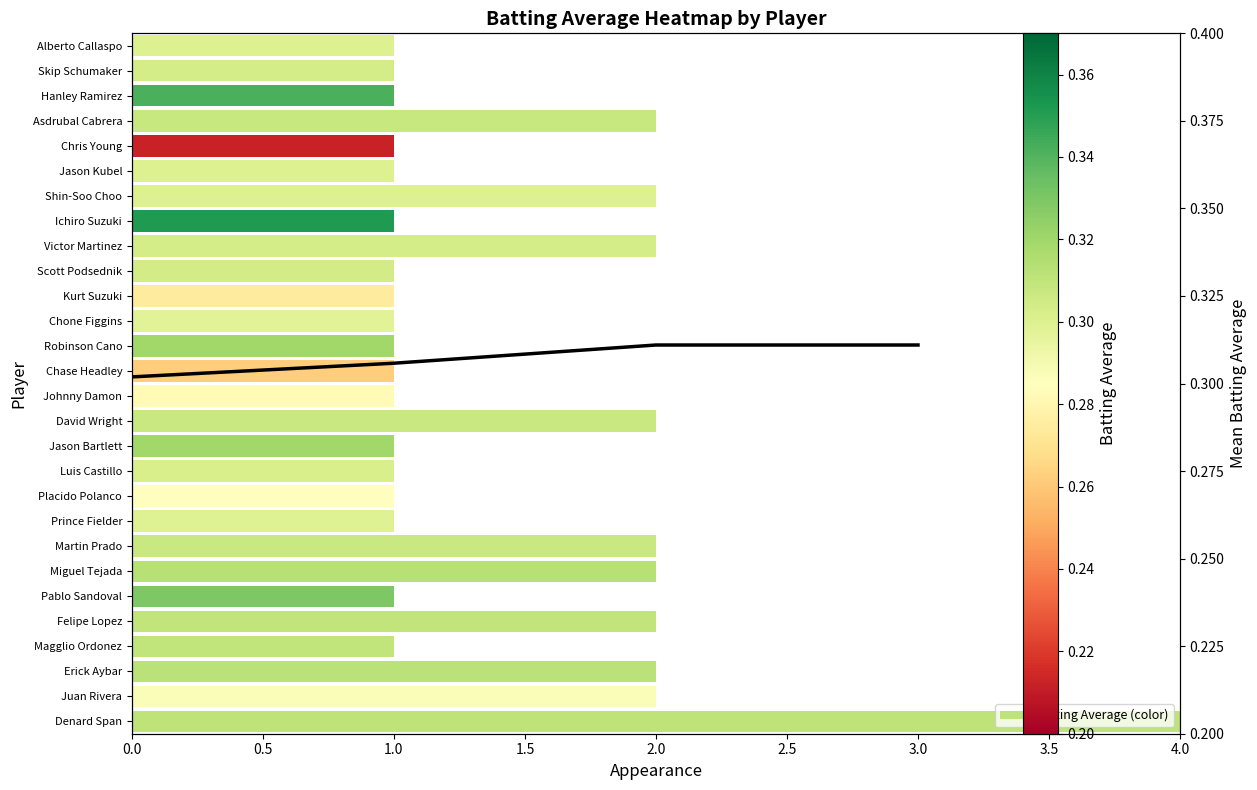

The chart shows a value of 0.3 at 1.0. True or false?

True